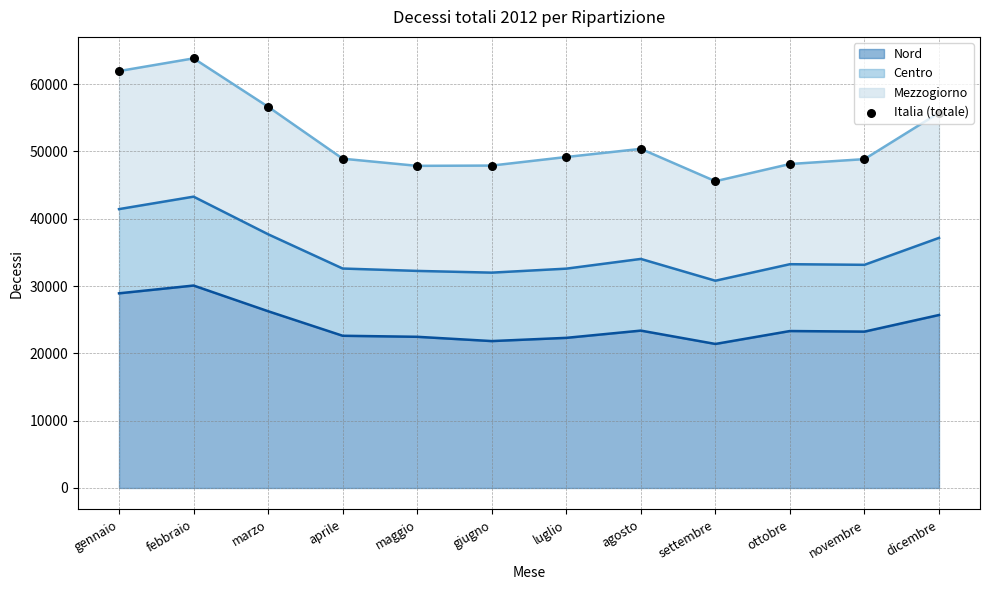

What is the change in value from marzo to luglio?

-7460